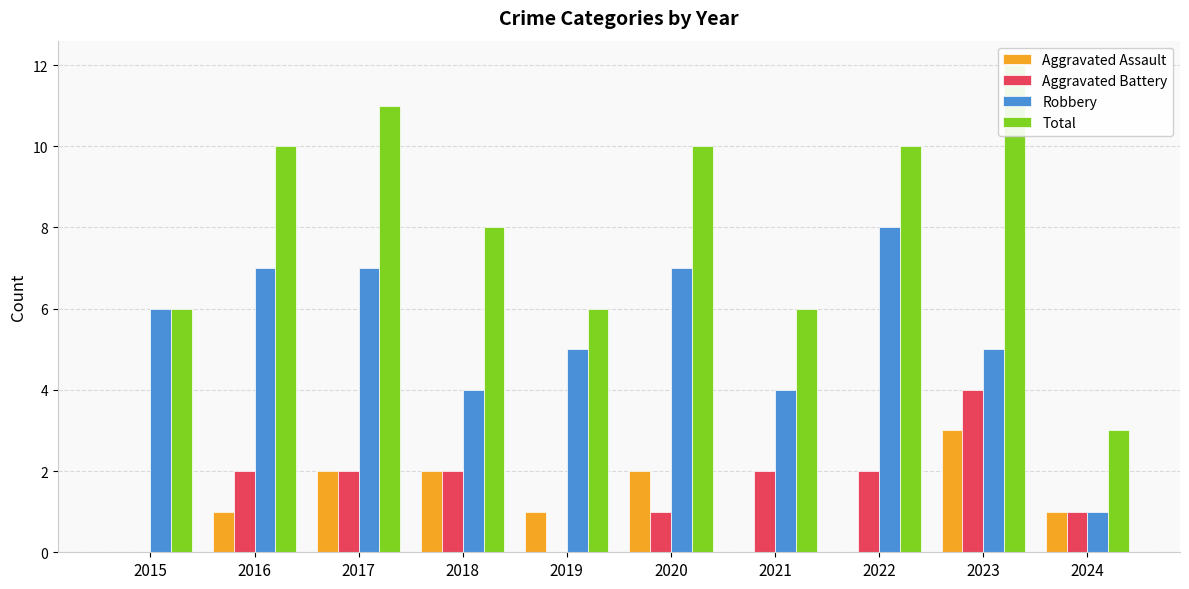

What is the difference between the maximum and second lowest values in the Aggravated Assault series?

3